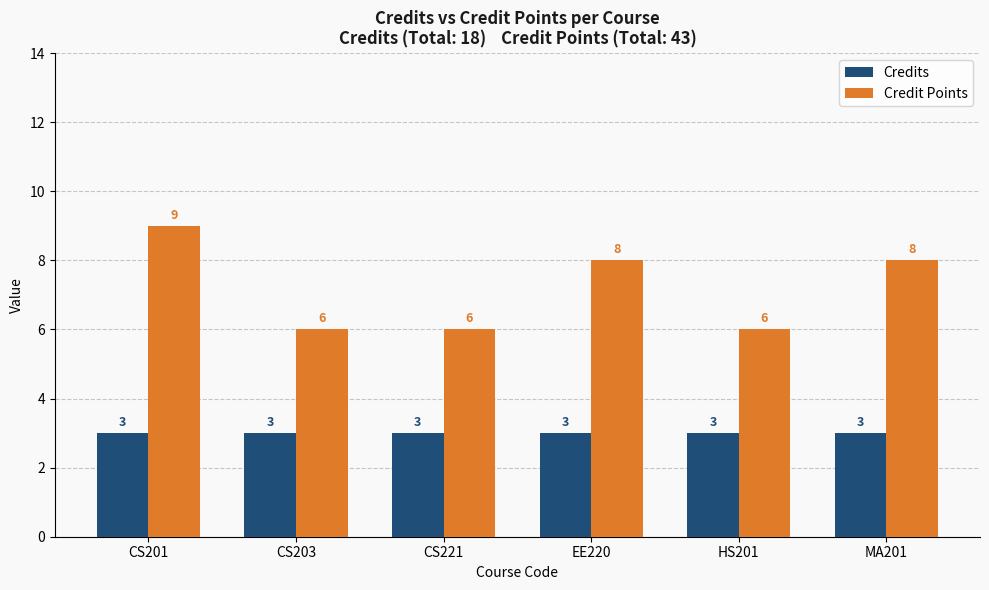

Reading left to right, transcribe all the data shown in this chart.

Credits: 3	3	3	3	3	3
Credit Points: 9	6	6	8	6	8